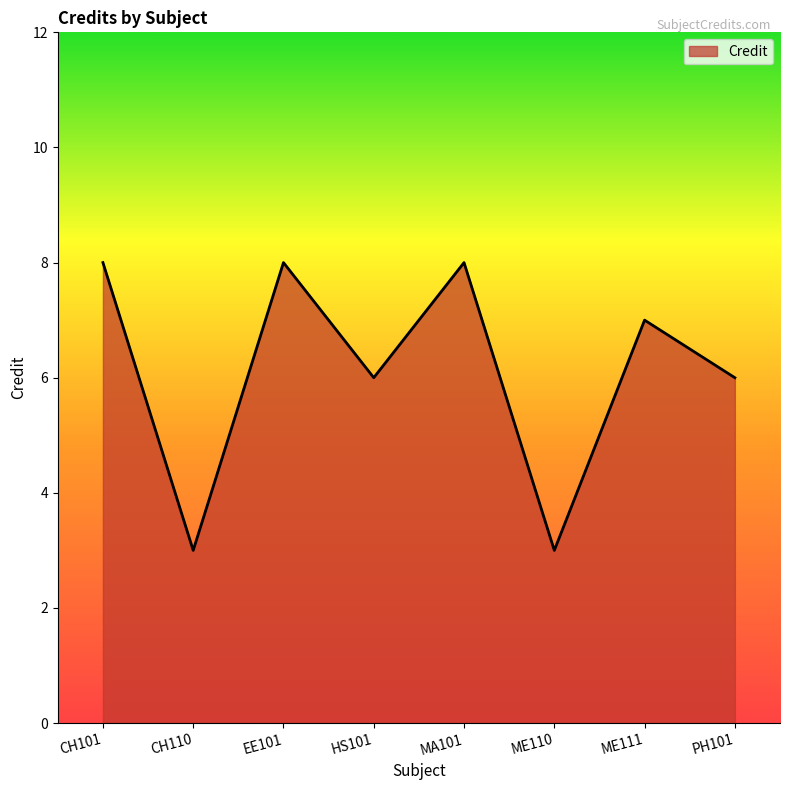

True or false: the data has more than 0 interior local peaks.

True